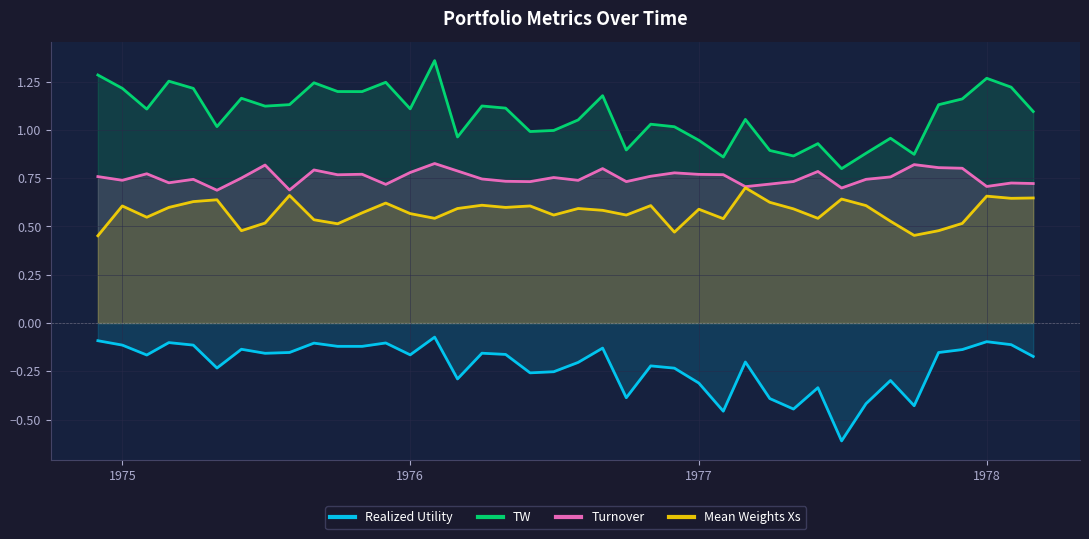

True or false: Realized Utility has more than 1 interior local peaks.

True